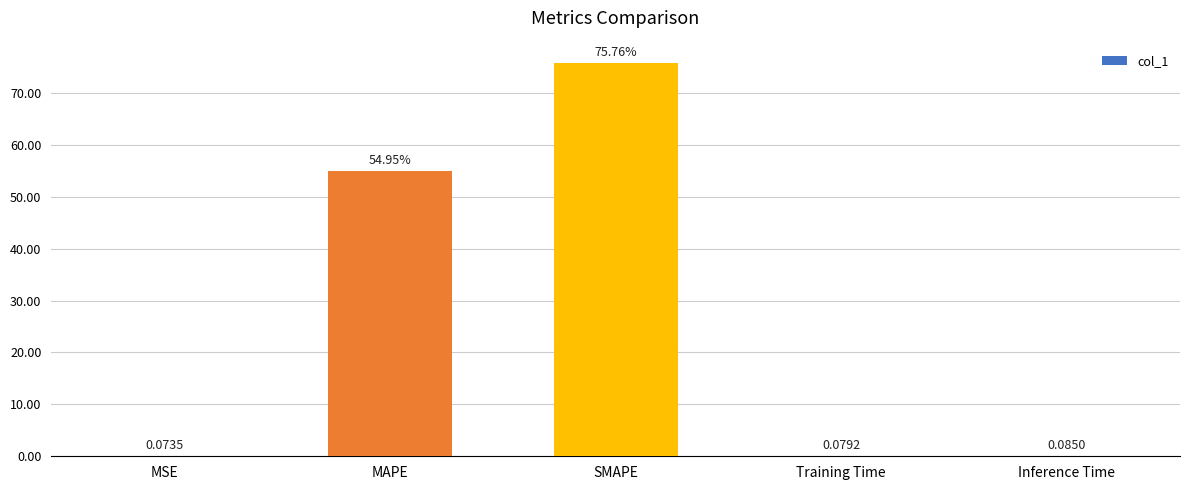

Is it true that the value at SMAPE is 109.8?

False